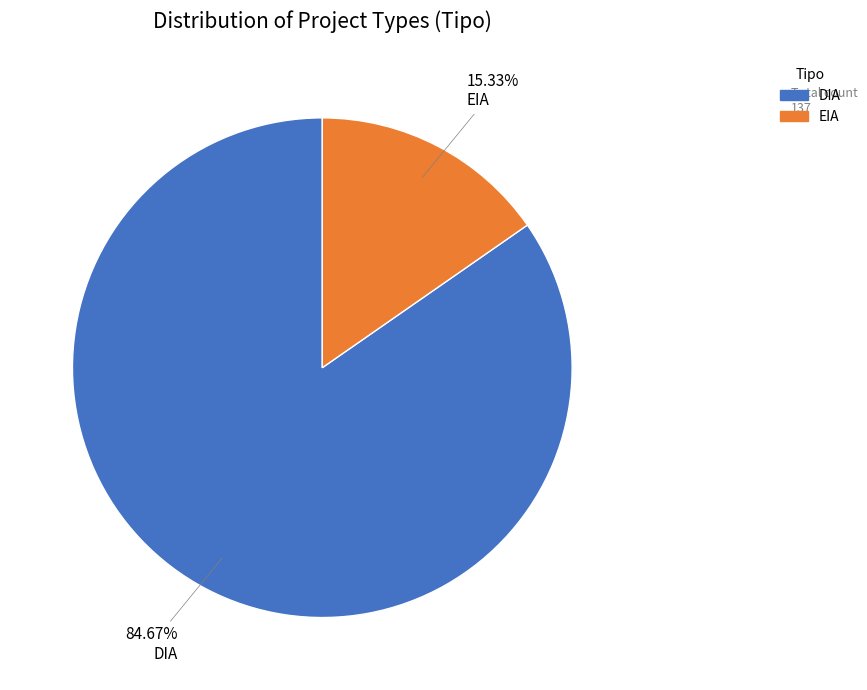

What is the smallest slice in the pie chart?

EIA